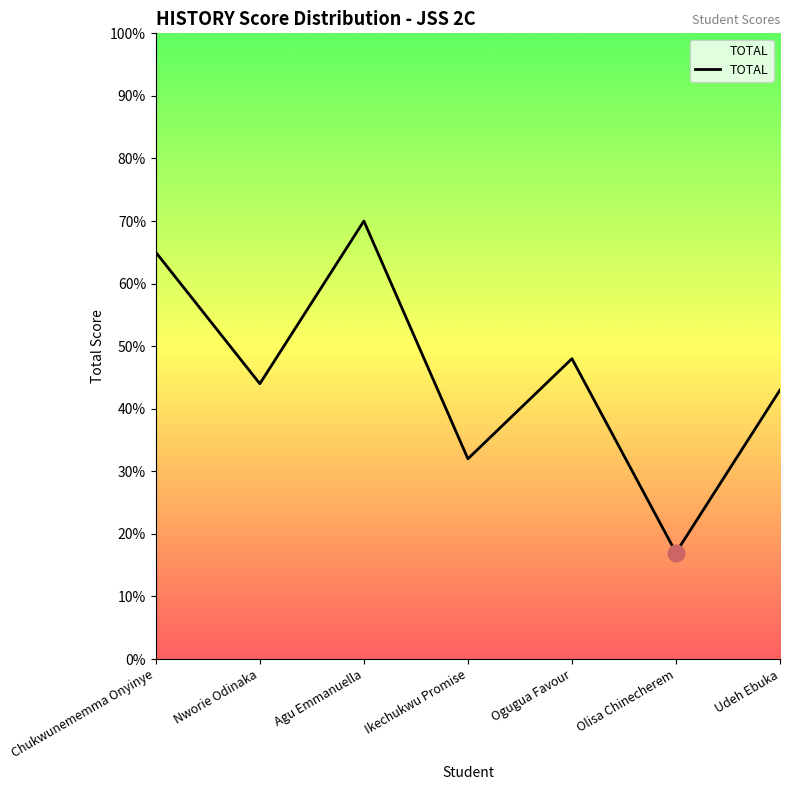

The chart shows a value of 32 at Ikechukwu Promise. True or false?

True